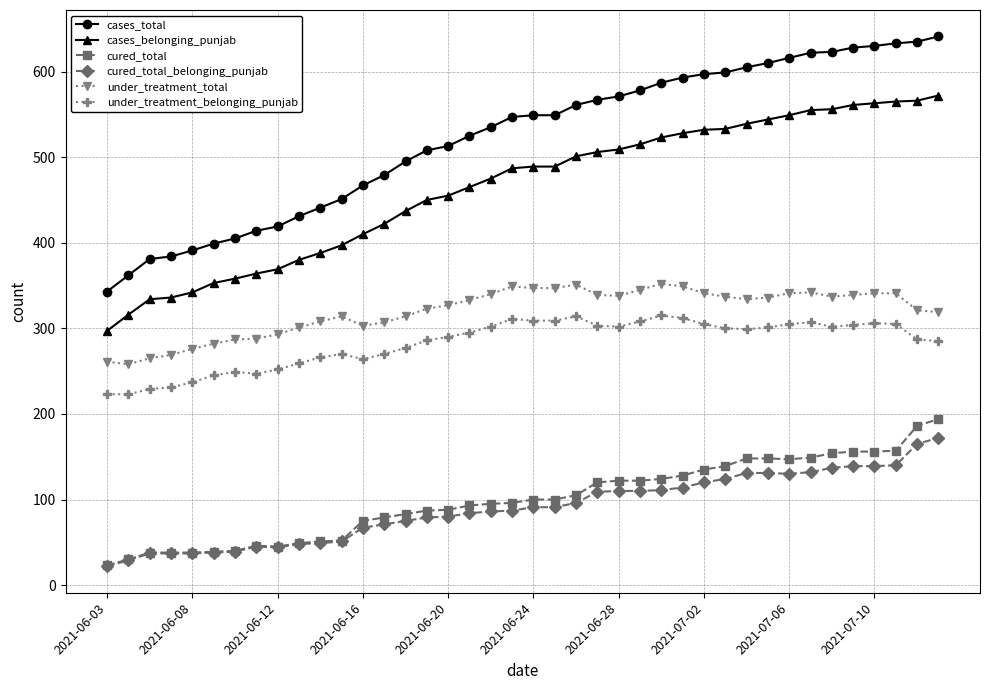

Which series has the largest total across all categories?

cases_total